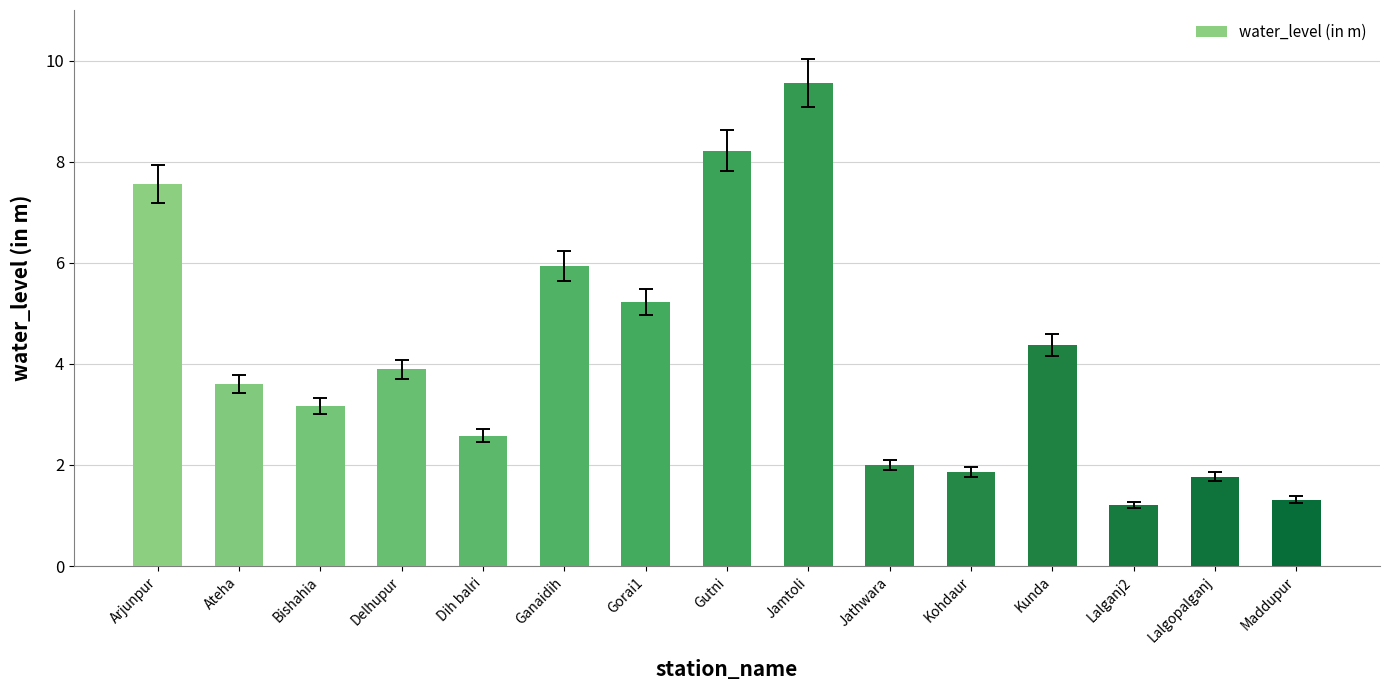

Reading right to left, transcribe all the data shown in this chart.

1.3	1.8	1.2	4.4	1.9	2.0	9.6	8.2	5.2	5.9	2.6	3.9	3.2	3.6	7.6